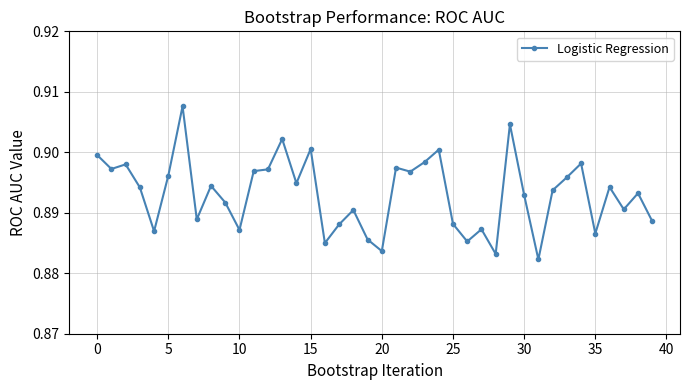

What is the sum of all values?

35.7